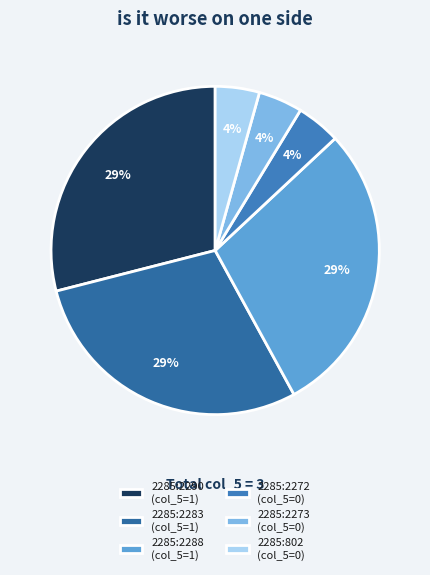

How many slices are in this pie chart?

6